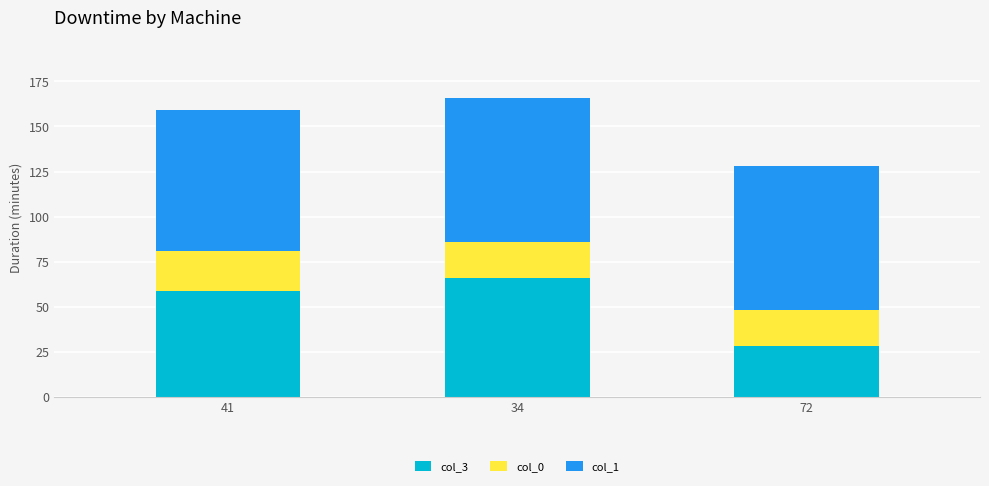

What is the total value across all series at 34?

166